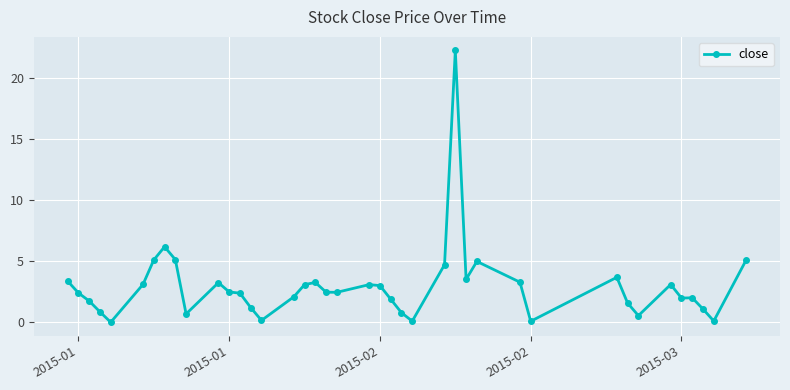

True or false: there are more than 2 points higher than both neighbors.

True